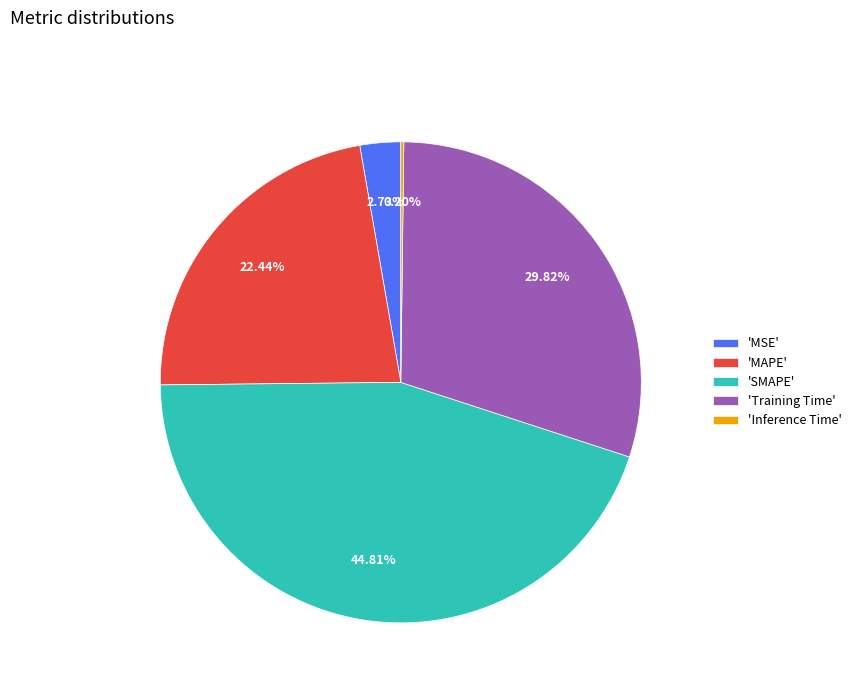

Which slice is the largest?

'SMAPE'